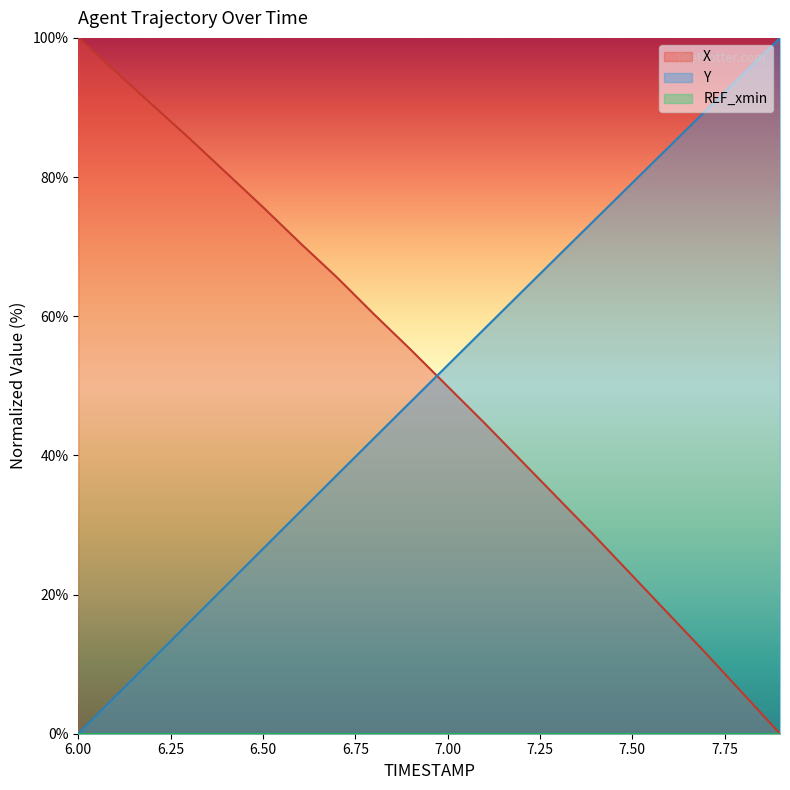

At how many categories does at least one series exceed 14?

20